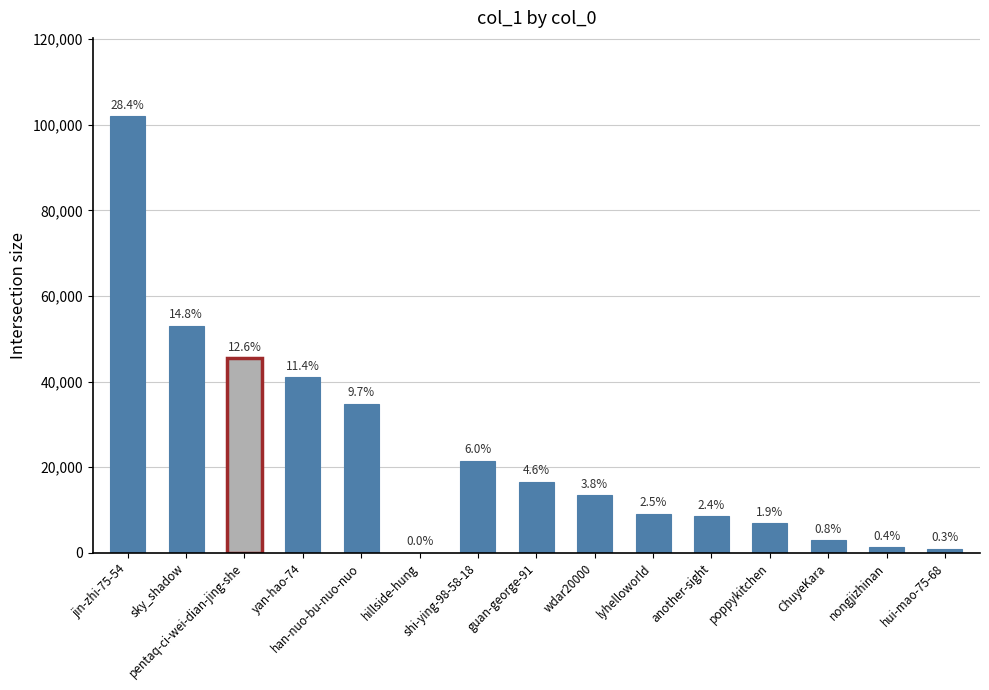

List the labels in order of value, smallest first.

hillside-hung, hui-mao-75-68, nongjizhinan, ChuyeKara, poppykitchen, another-sight, lyhelloworld, wdar20000, guan-george-91, shi-ying-98-58-18, han-nuo-bu-nuo-nuo, yan-hao-74, pentaq-ci-wei-dian-jing-she, sky_shadow, jin-zhi-75-54